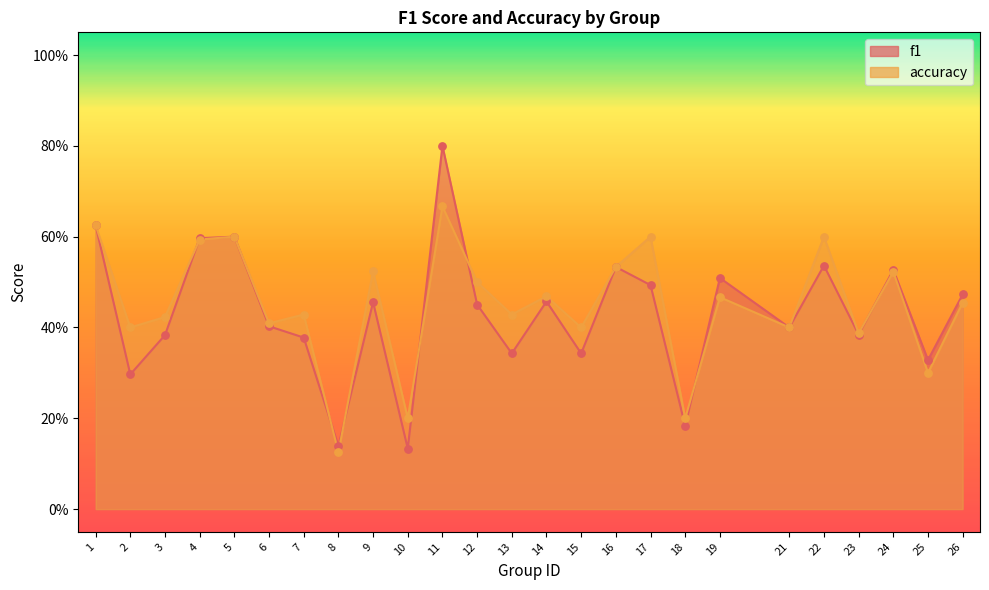

Is the value of f1 at 25 greater than the value of accuracy at 4?

No